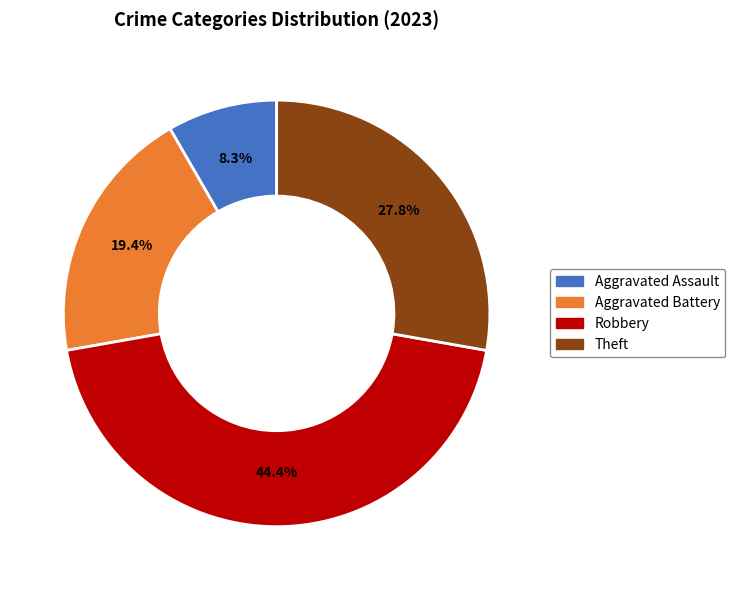

Is there any slice that represents more than half of the pie?

No